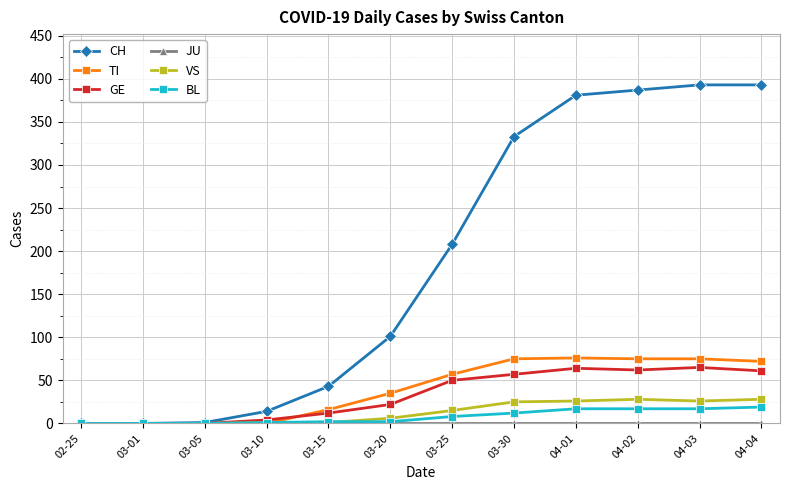

At which label is CH closest to 196?

03-25